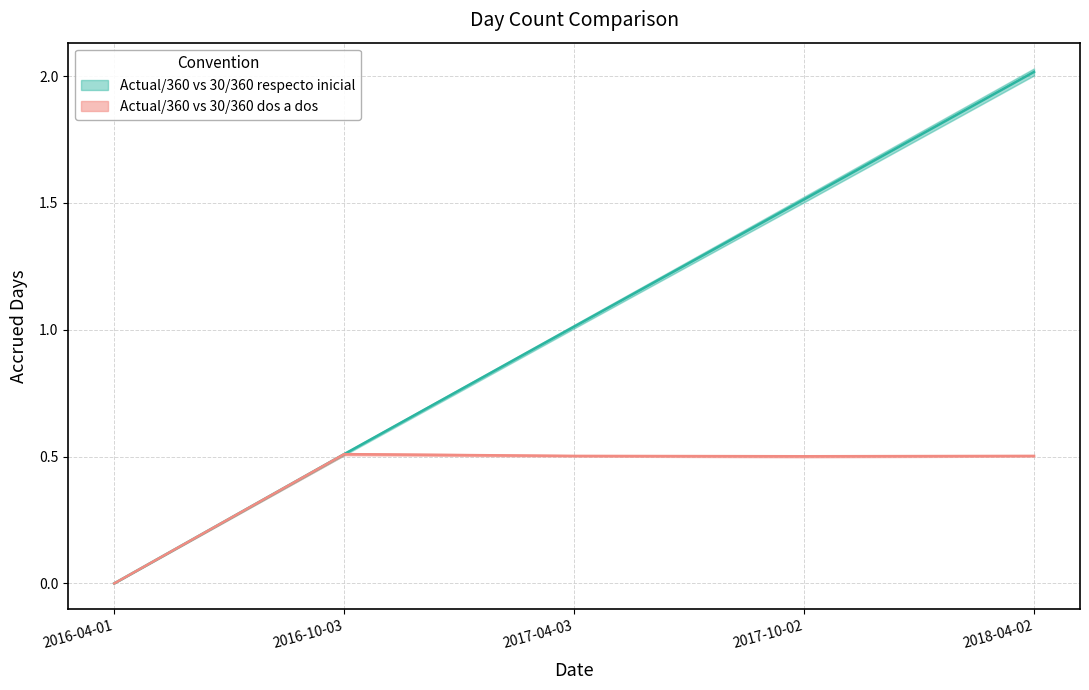

List the series in order of their peak value, highest first.

30/360 respecto inicial, 30/360 dos a dos